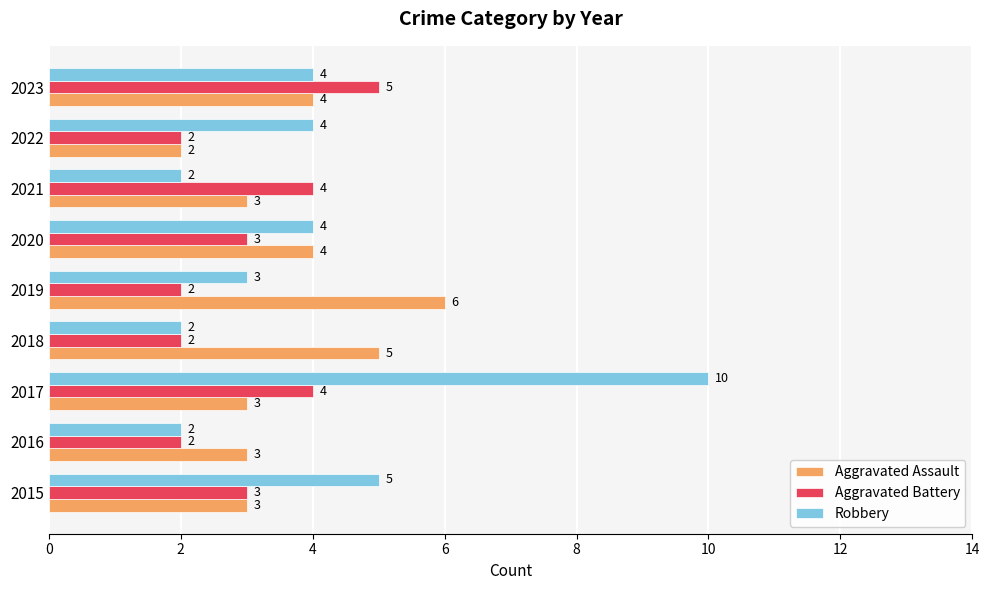

Which series changed the most between 2016 and 2021?

Aggravated Battery